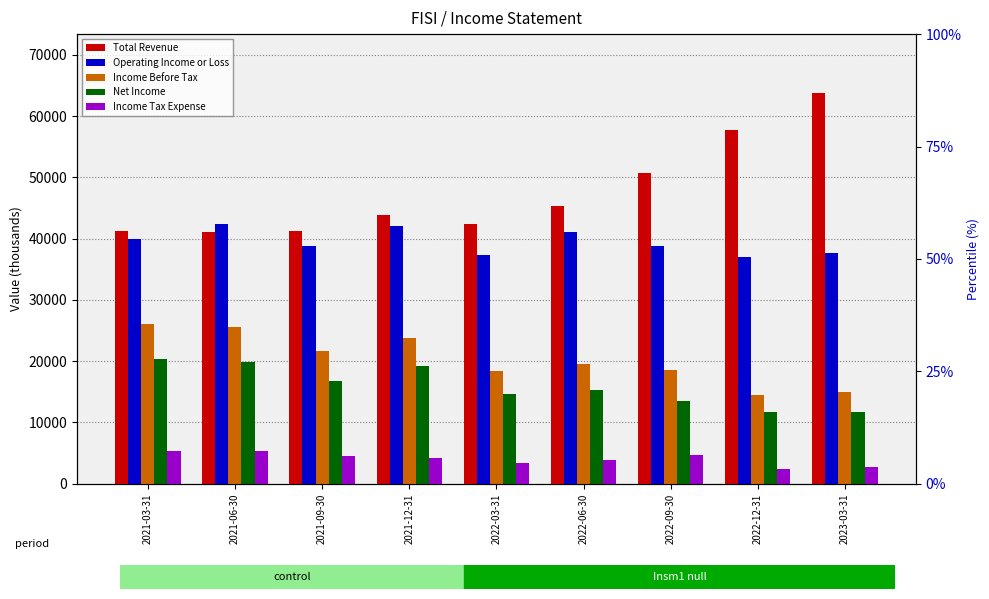

Count the number of categories in the chart.

9